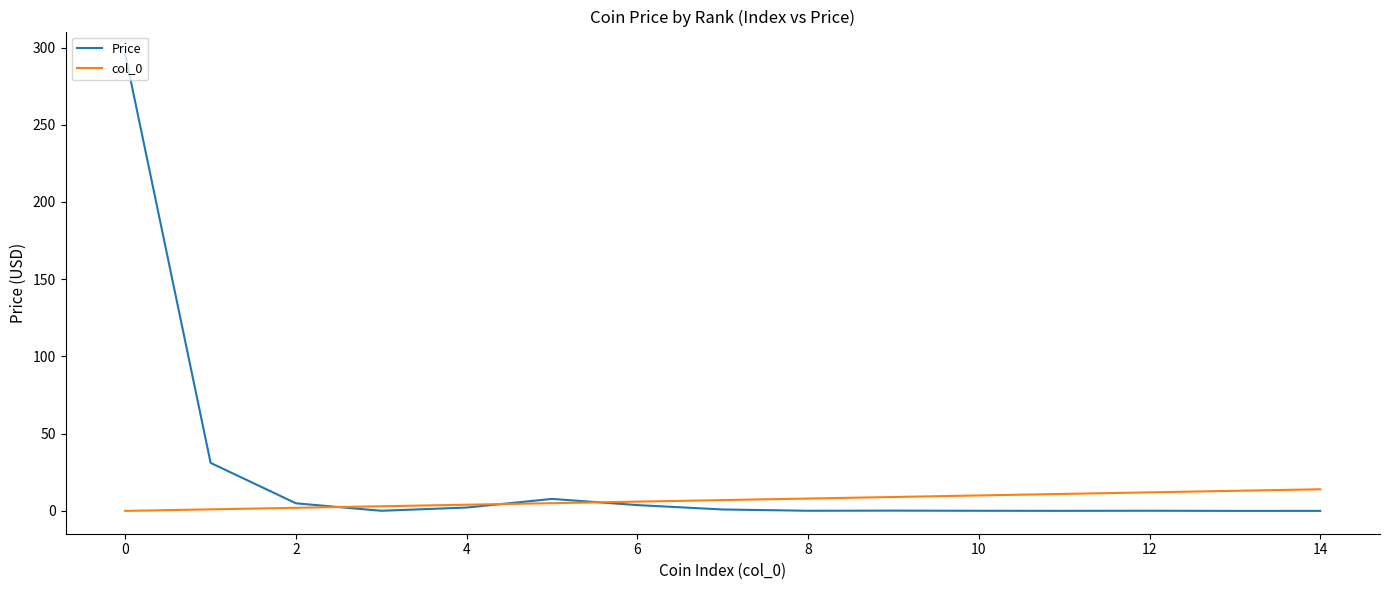

Which series has the largest range (max minus min)?

Price